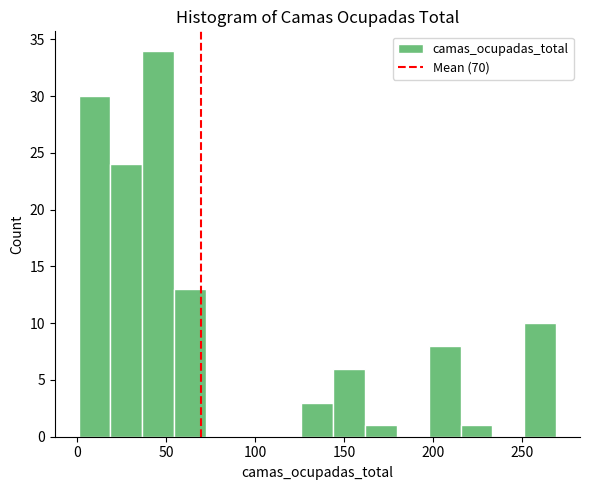

Read against the x-axis, roughly where is the centre of the tallest bar?

45